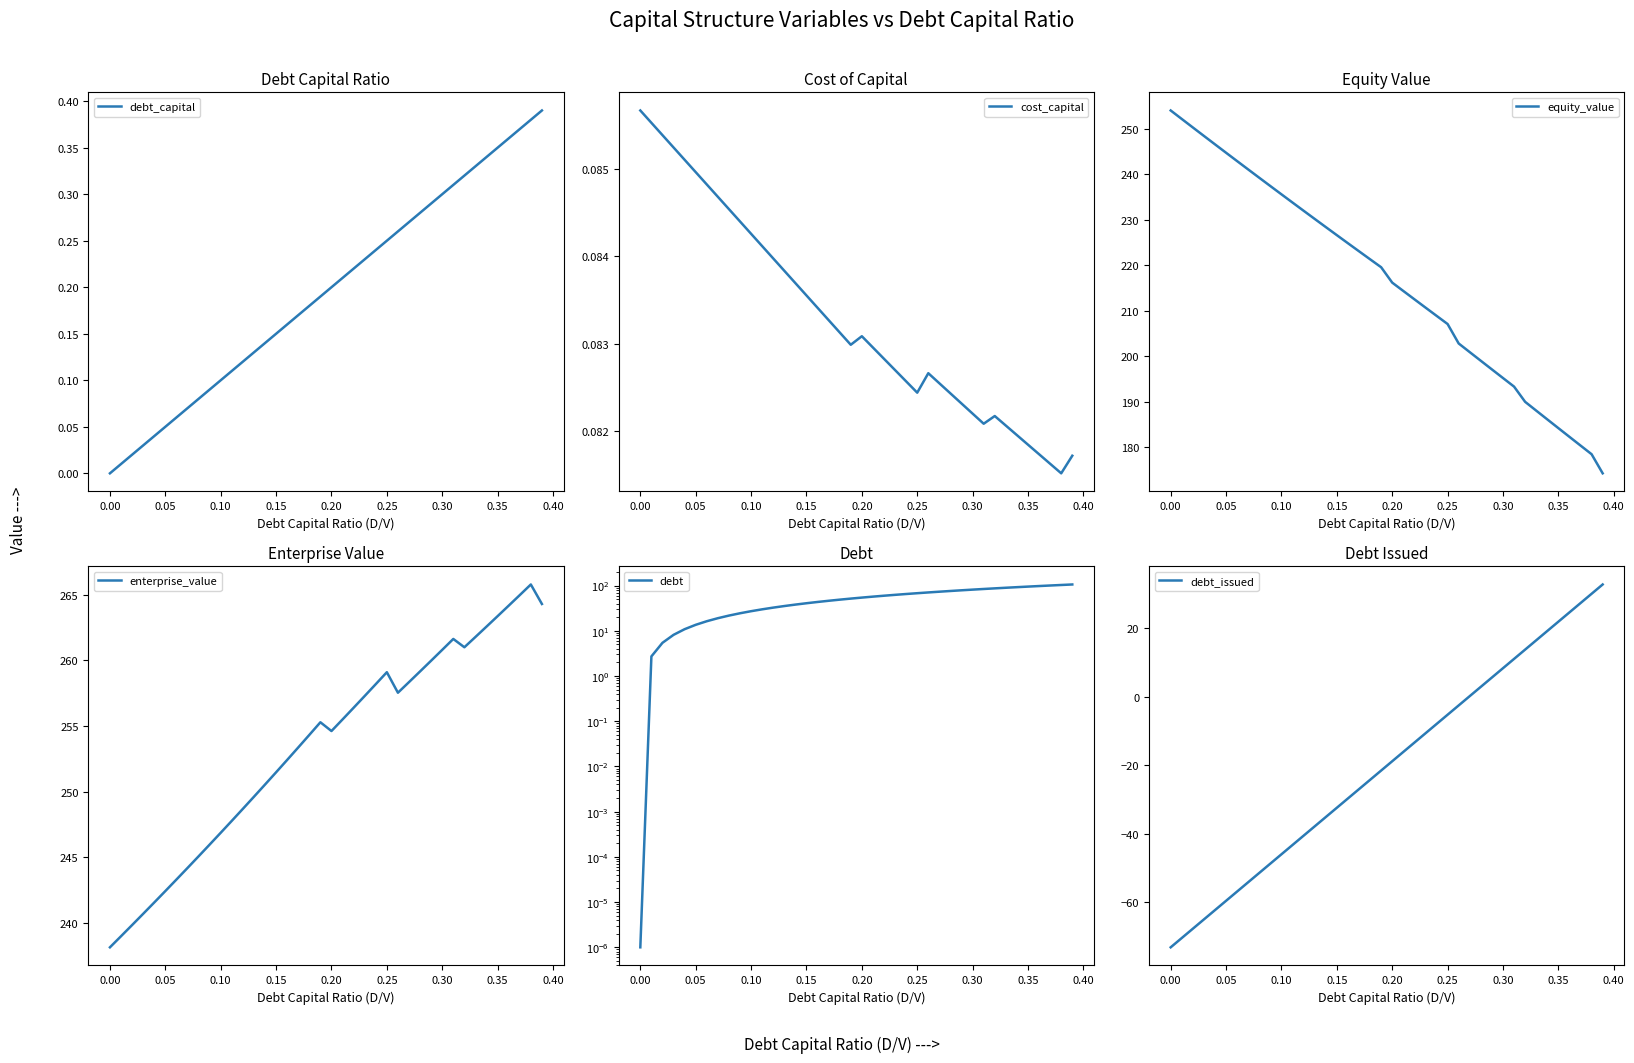

Is it true that equity_value equals 415.6 at 0.00?

False